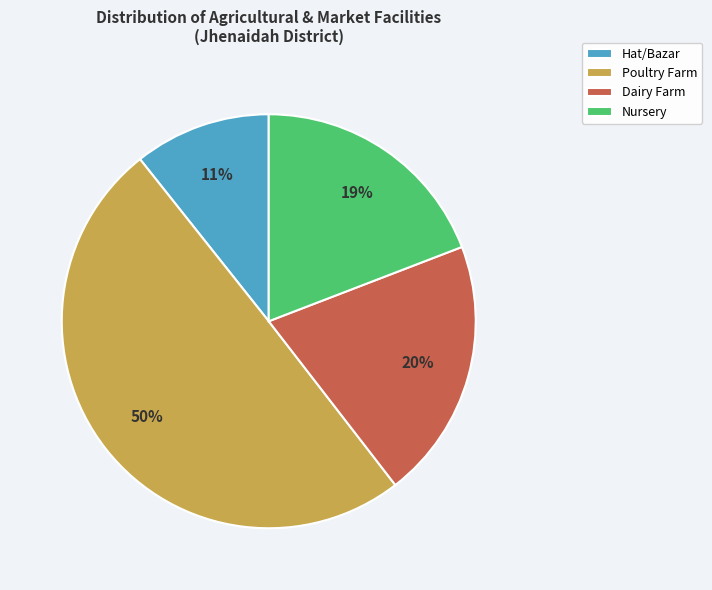

To the nearest percent, what is the average slice percentage?

25%